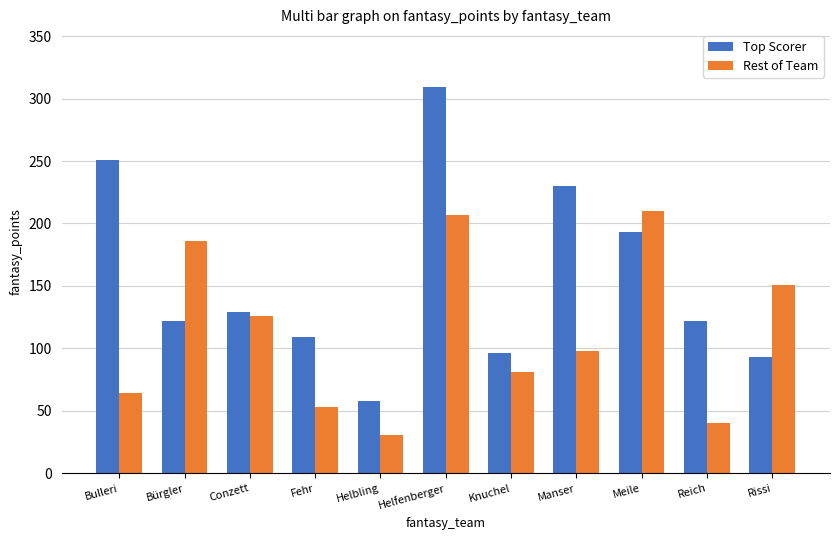

Is it true that Top Scorer equals 193 at Meile?

True